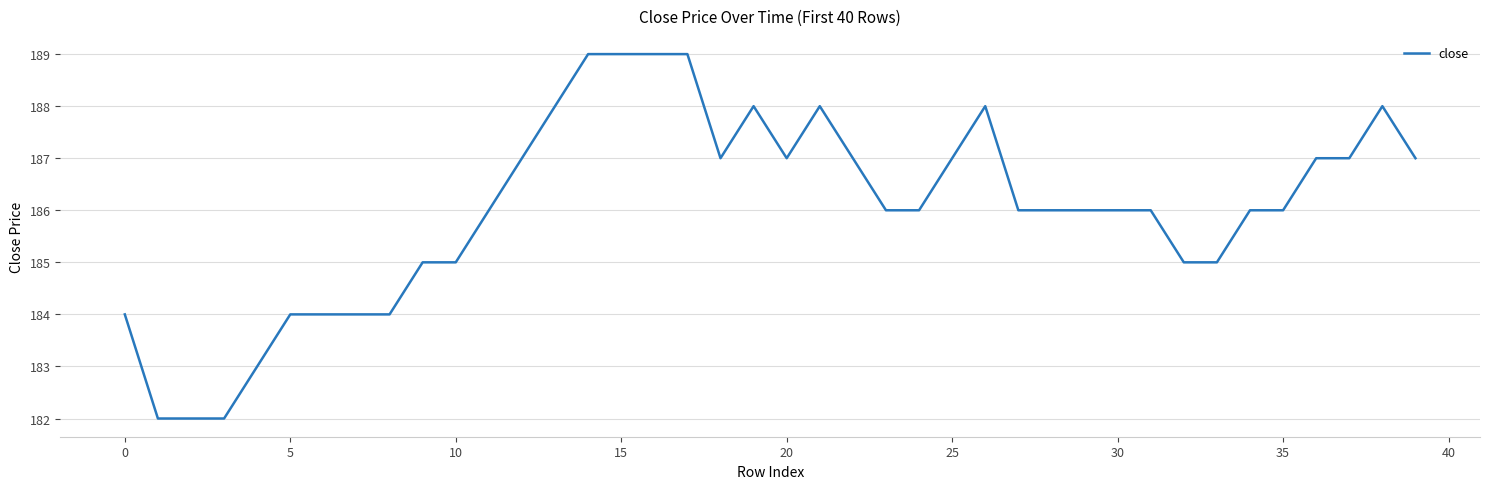

True or false: there are more than 2 points higher than both neighbors.

True